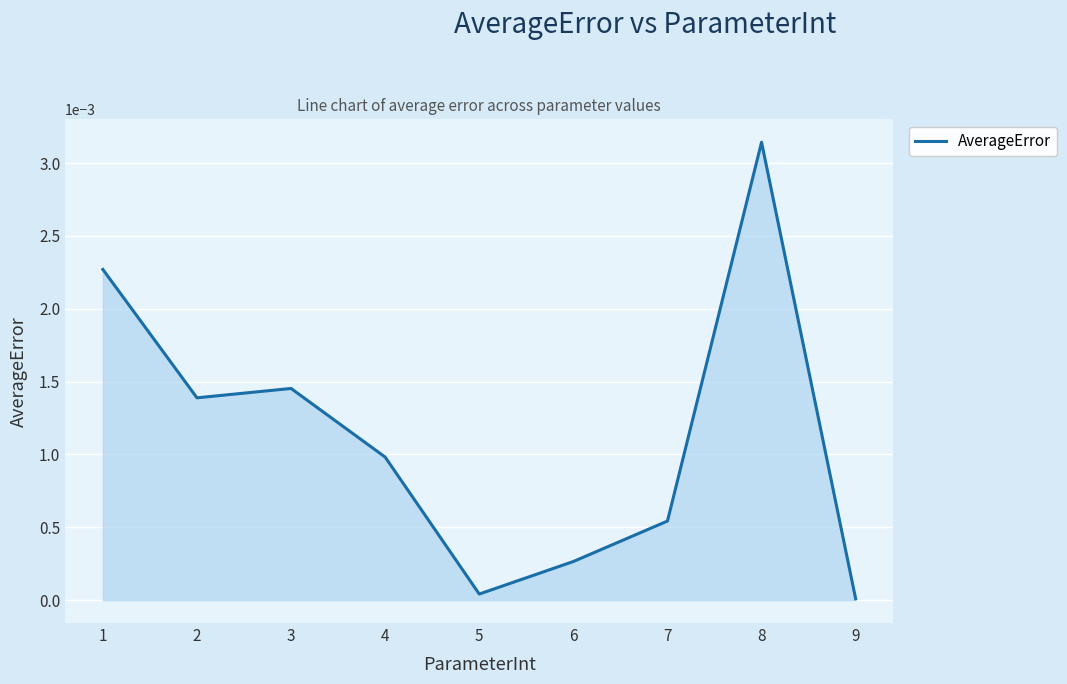

At which category does the data reach its first local peak?

3